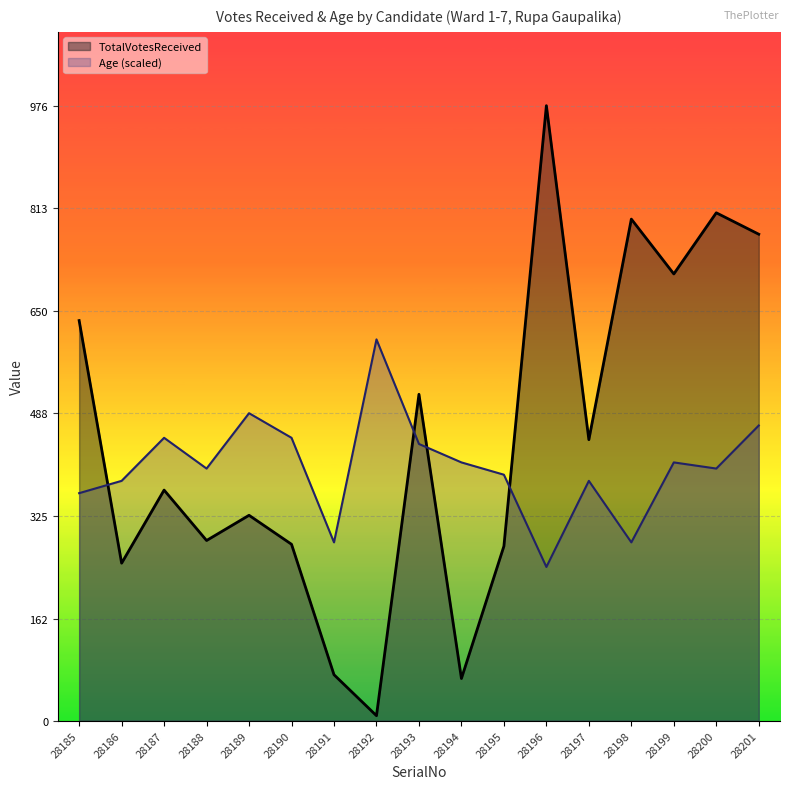

Where does the TotalVotesReceived series first go above 366?

28185